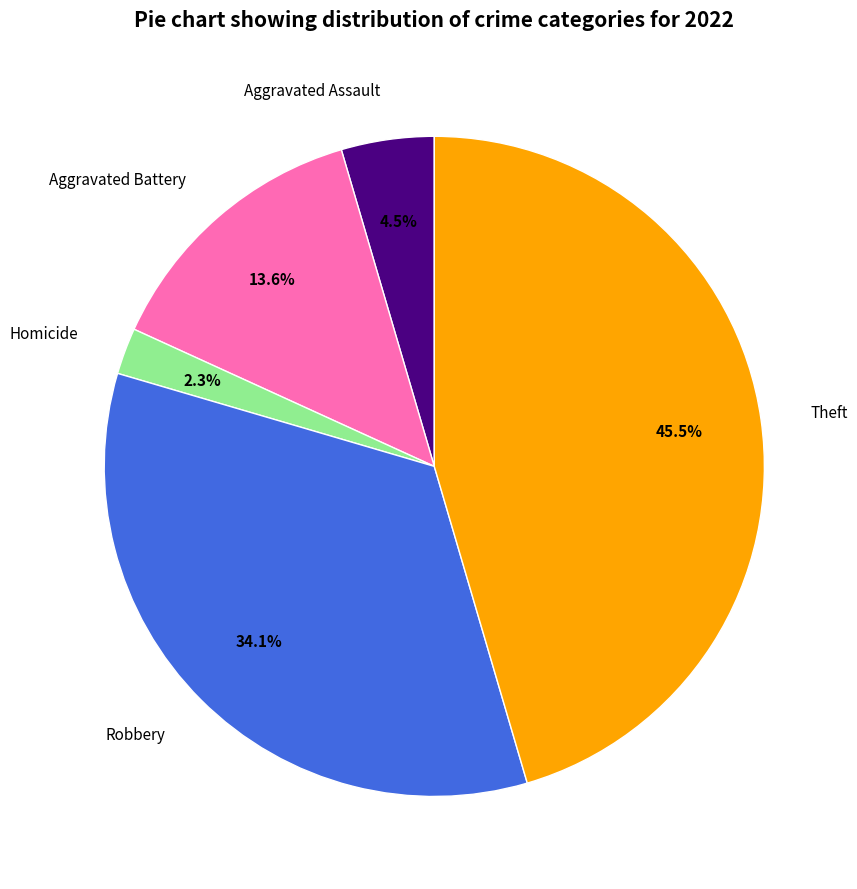

What is the largest slice in the pie chart?

Theft